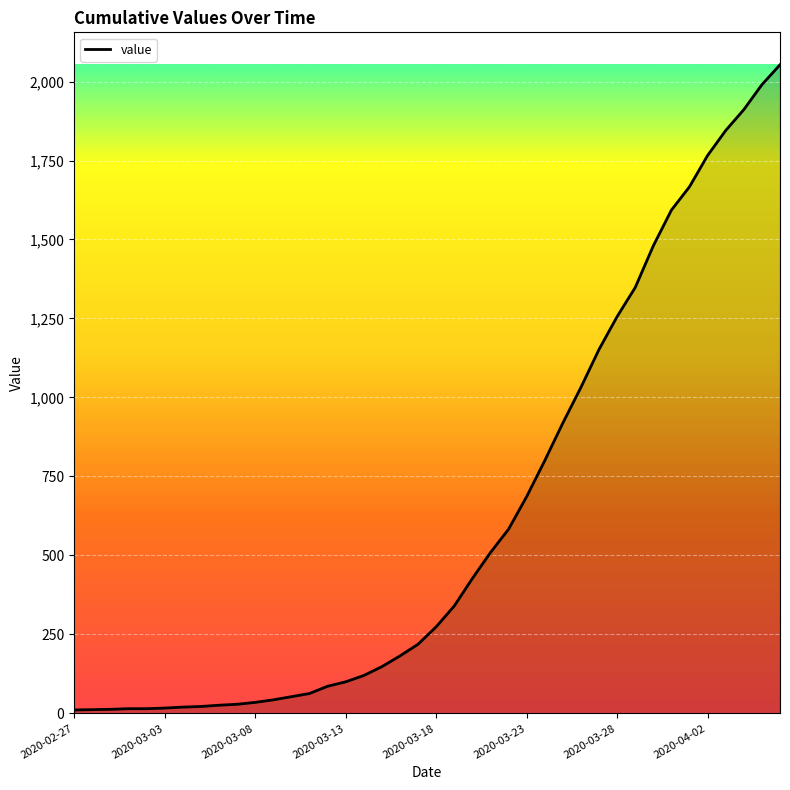

What is the maximum value shown in the chart?

2053